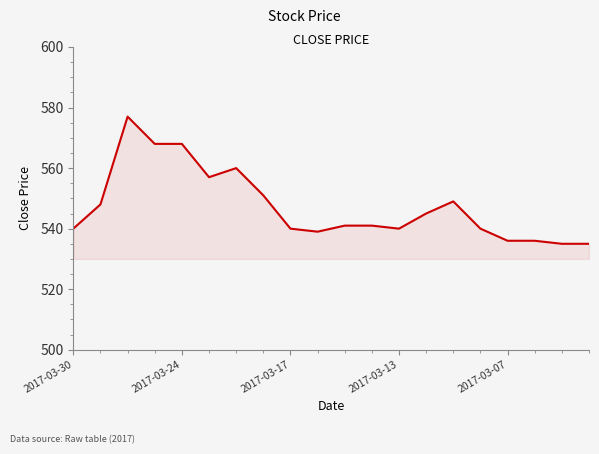

What is the maximum value shown in the chart?

577